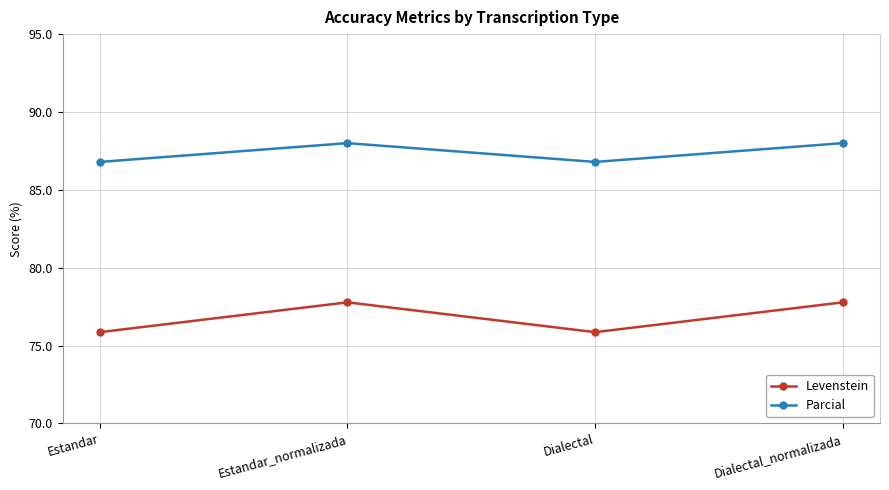

What is the sum of the Parcial values at Estandar_normalizada and Dialectal?

174.8